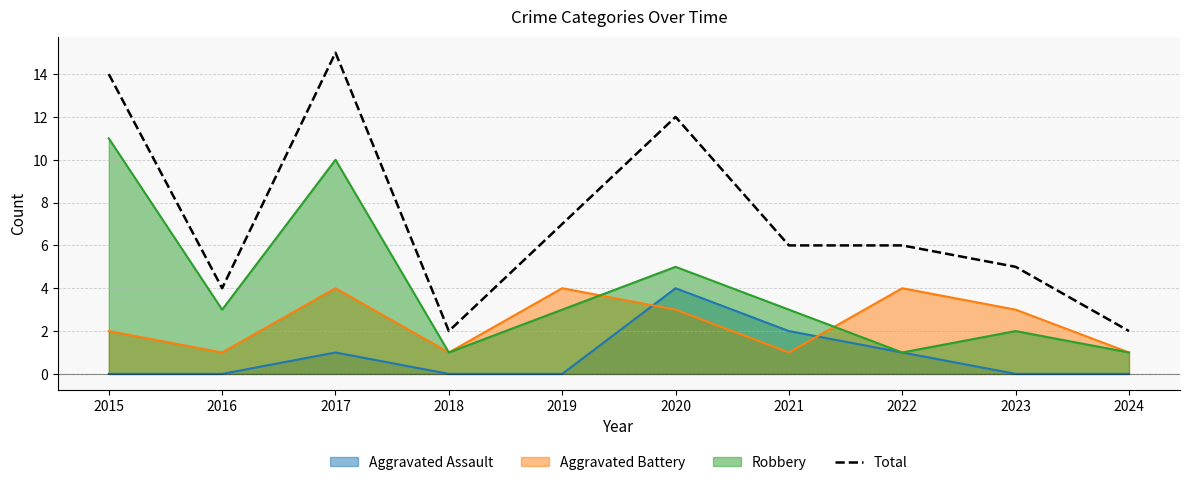

Rank the categories by value from lowest to highest.

2018, 2024, 2016, 2023, 2021, 2022, 2019, 2020, 2015, 2017